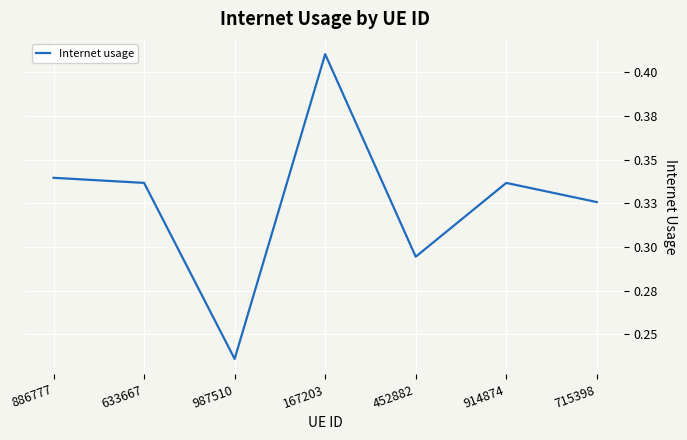

At which category does the data reach its first local peak?

167203